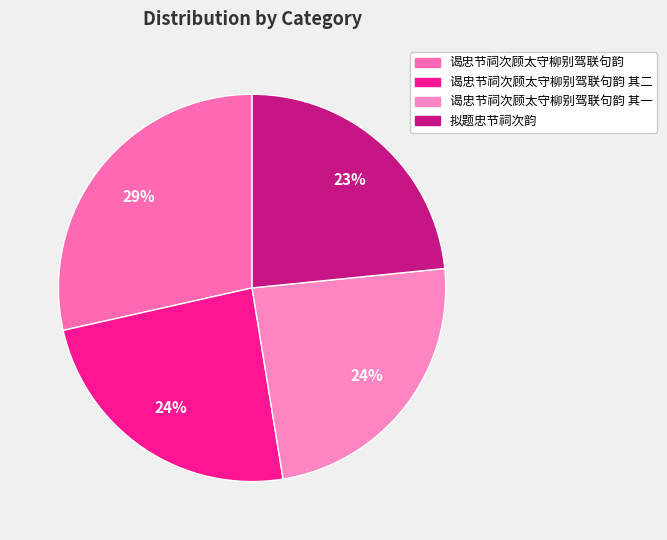

Count the number of slices in the pie.

4